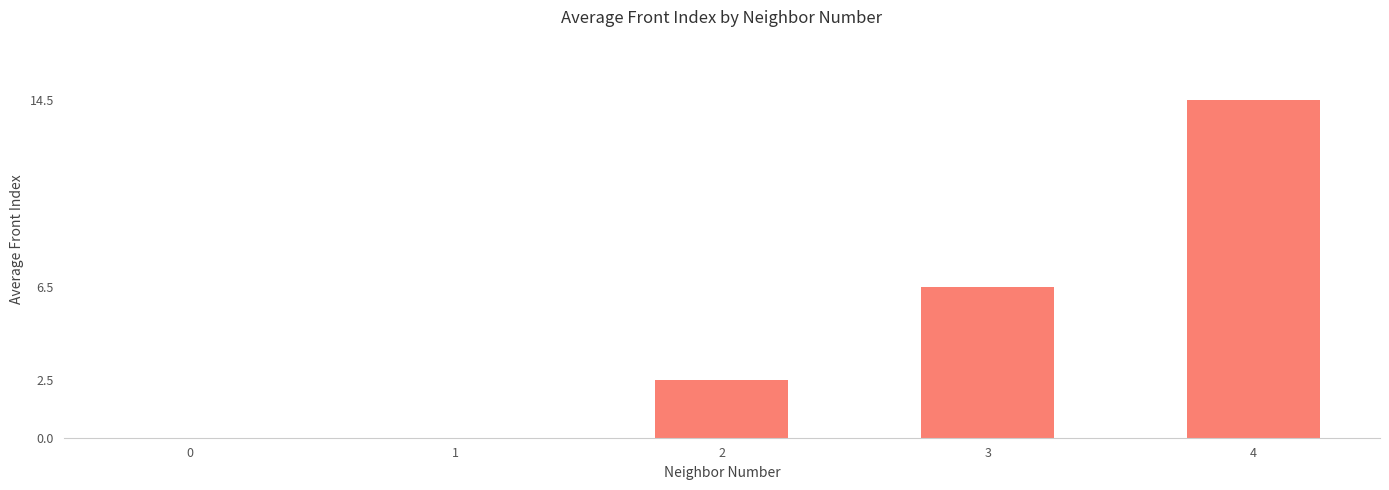

Where does the data first go above 2?

2